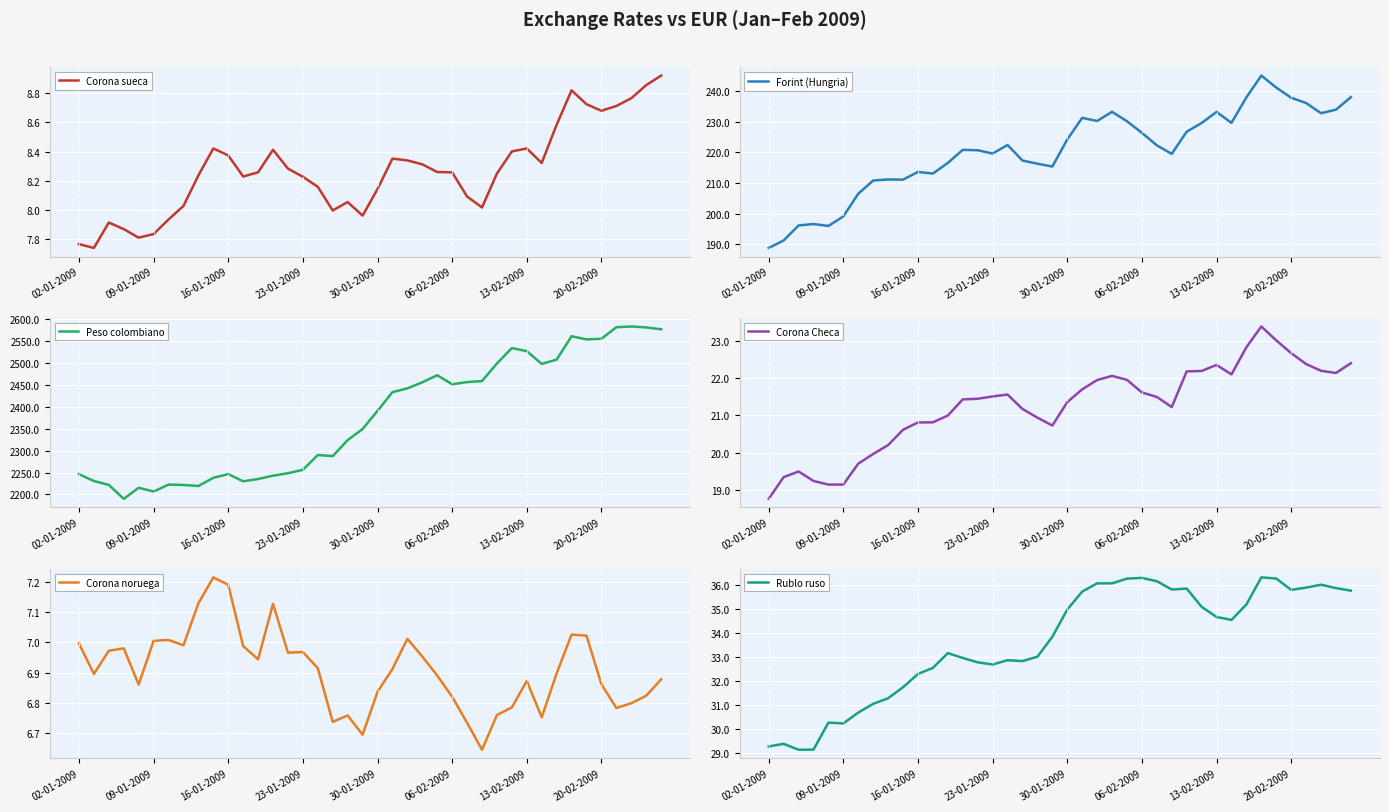

What is the difference between the maximum and minimum values in the Corona Checa series?

4.6